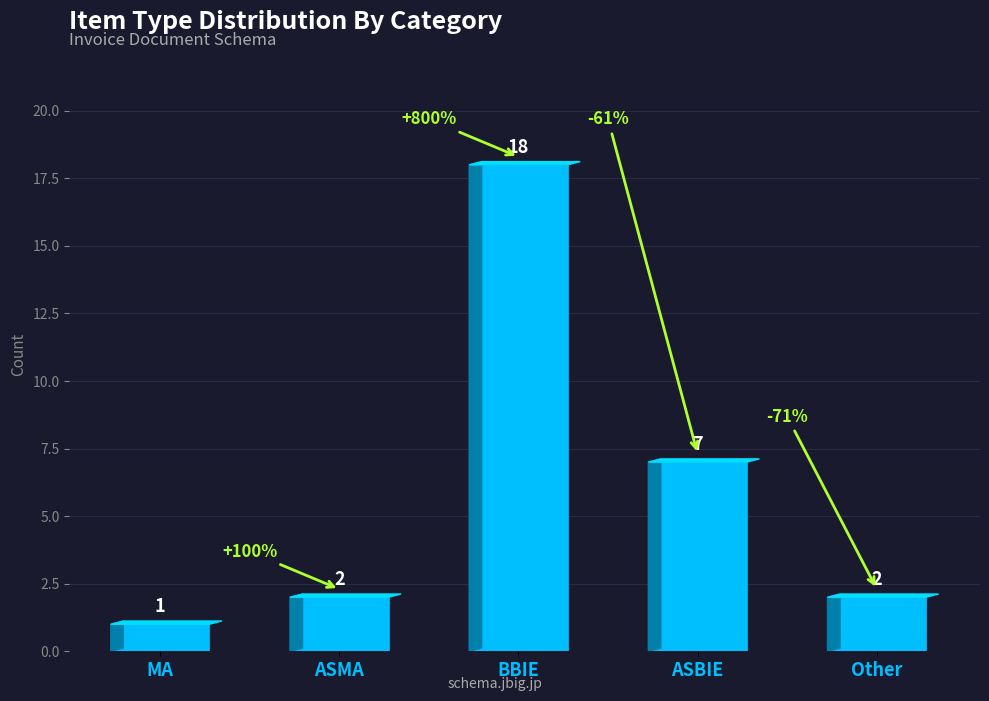

The chart shows a value of 1 at MA. True or false?

True